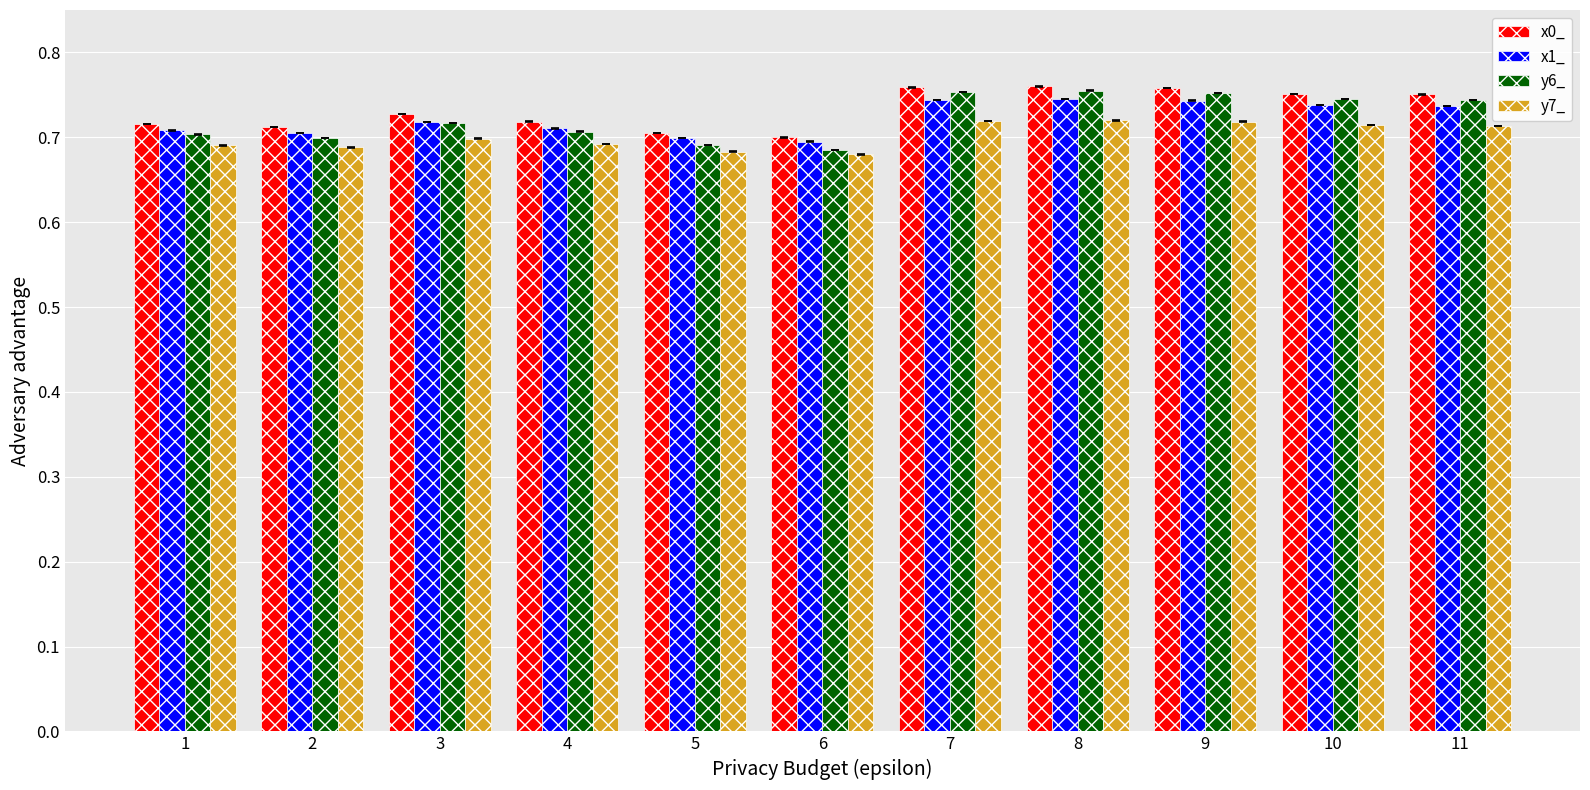

What is the sum of the x0_ values at 9 and 4?

1.5